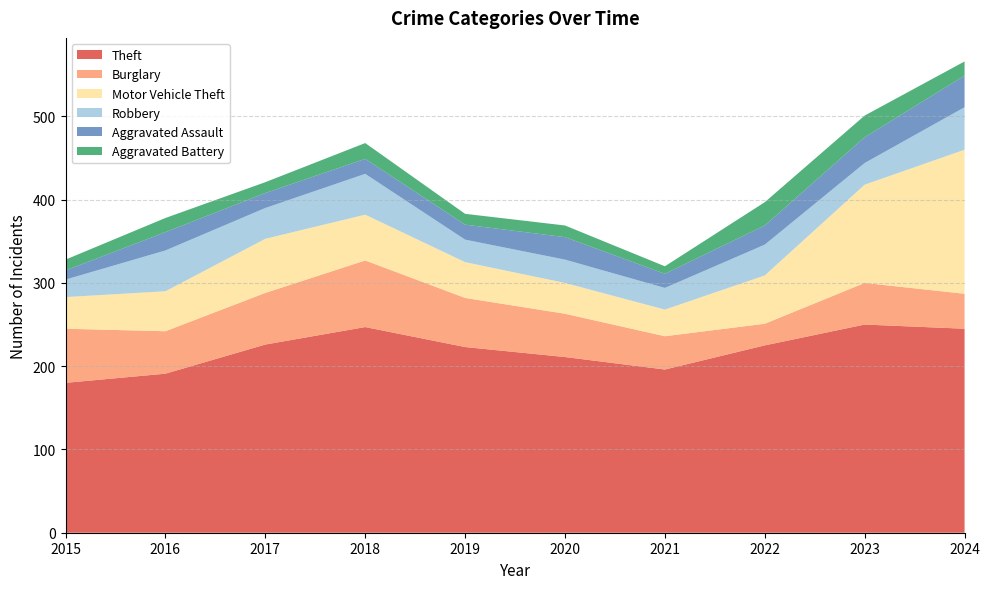

Reading right to left, list all the values displayed in this chart.

Theft: 245	250	225	196	211	223	247	226	191	180
Burglary: 42	50	26	40	52	59	80	62	51	65
Motor Vehicle Theft: 173	118	58	32	37	43	55	65	48	38
Robbery: 51	26	37	26	28	27	49	37	49	21
Aggravated Assault: 38	31	23	17	27	18	18	18	22	11
Aggravated Battery: 17	26	28	9	14	13	19	13	17	13